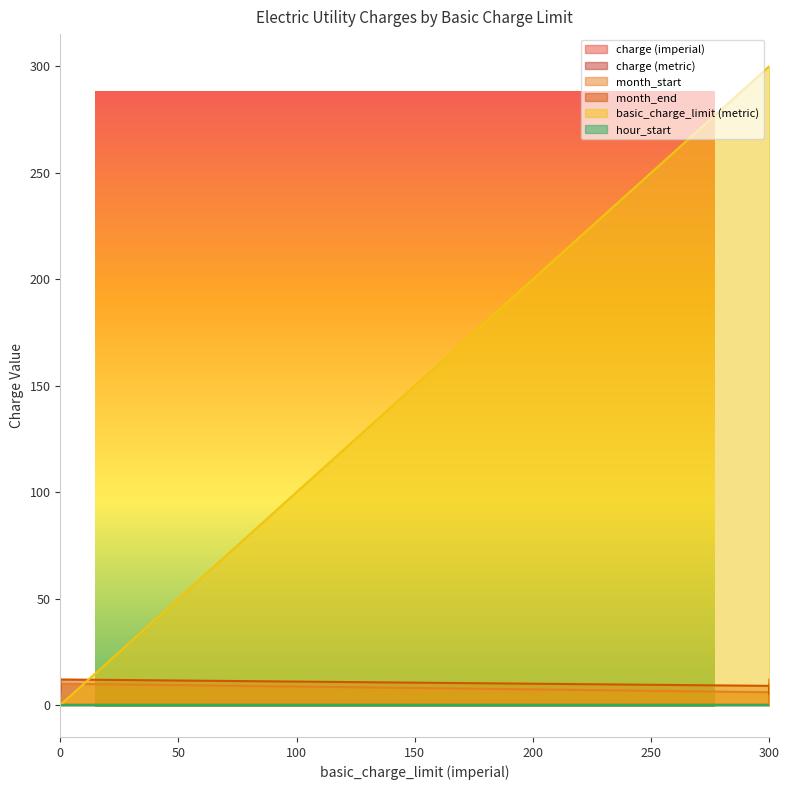

True or false: charge (imperial) has more than 1 interior local peaks.

False